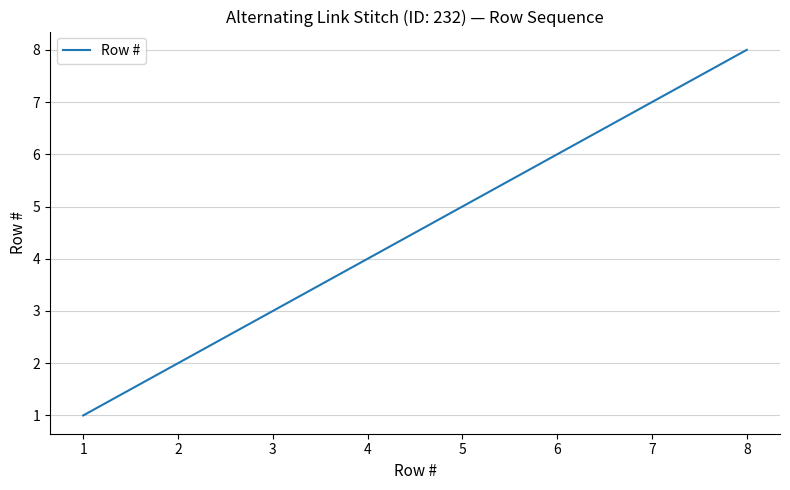

What is the greatest value displayed?

8